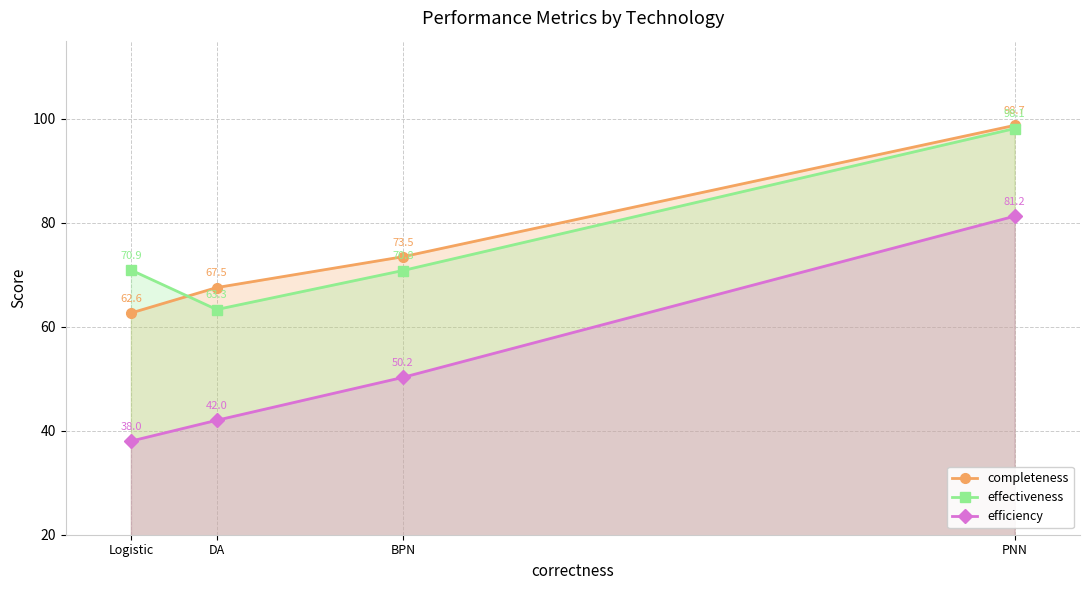

What is the maximum value for efficiency?

81.2